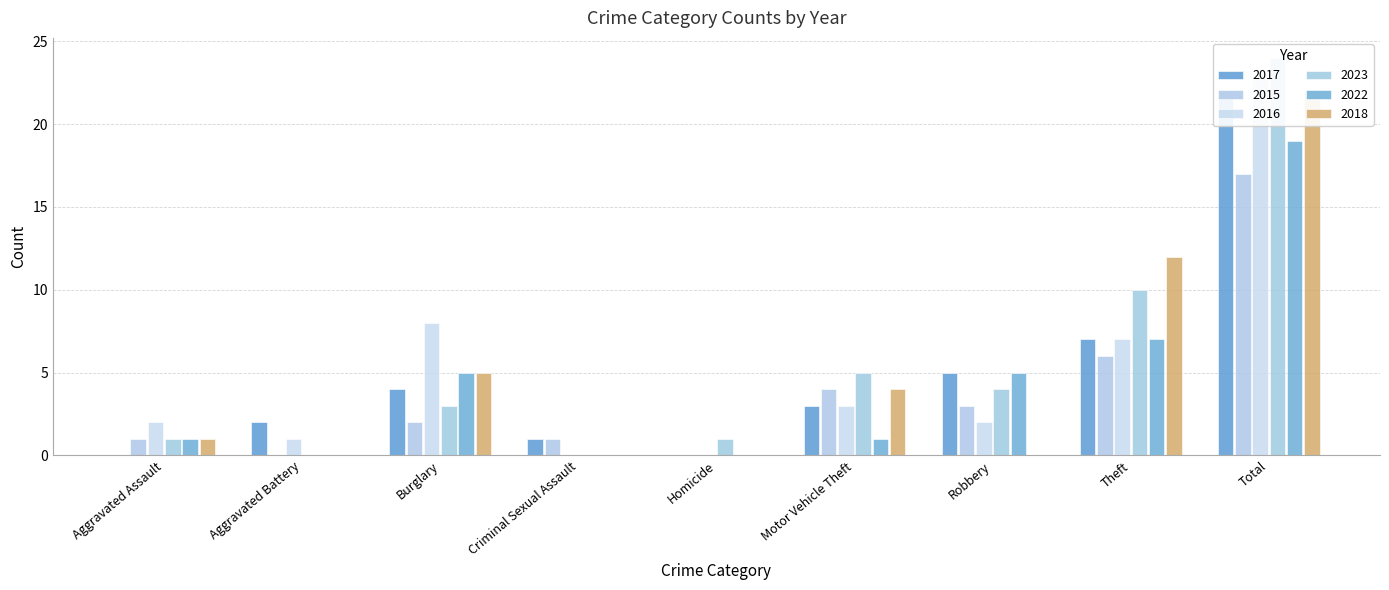

Reading left to right, transcribe all the data shown in this chart.

2017: 0	2	4	1	0	3	5	7	22
2015: 1	0	2	1	0	4	3	6	17
2016: 2	1	8	0	0	3	2	7	23
2023: 1	0	3	0	1	5	4	10	24
2022: 1	0	5	0	0	1	5	7	19
2018: 1	0	5	0	0	4	0	12	22